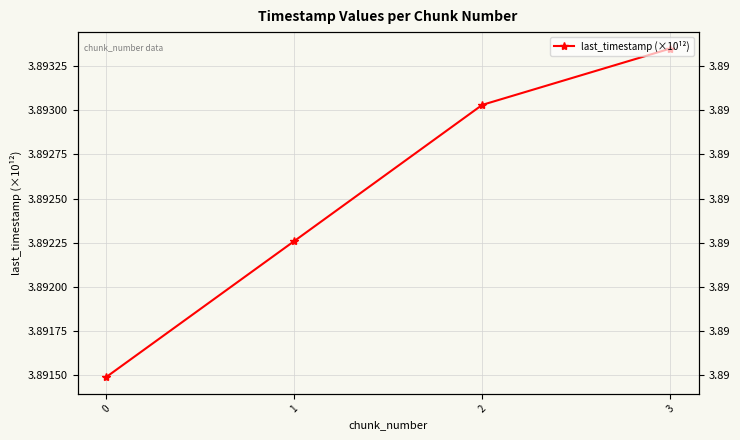

Reading right to left, transcribe all the data shown in this chart.

3.9	3.9	3.9	3.9